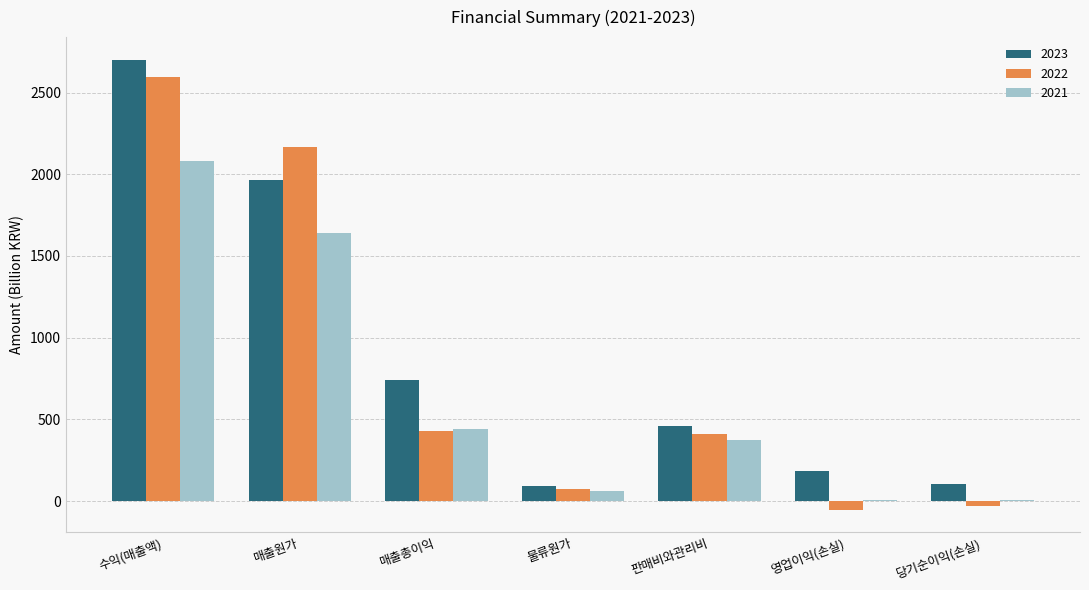

True or false: 2022 has a value of 76.6 at 물류원가.

True